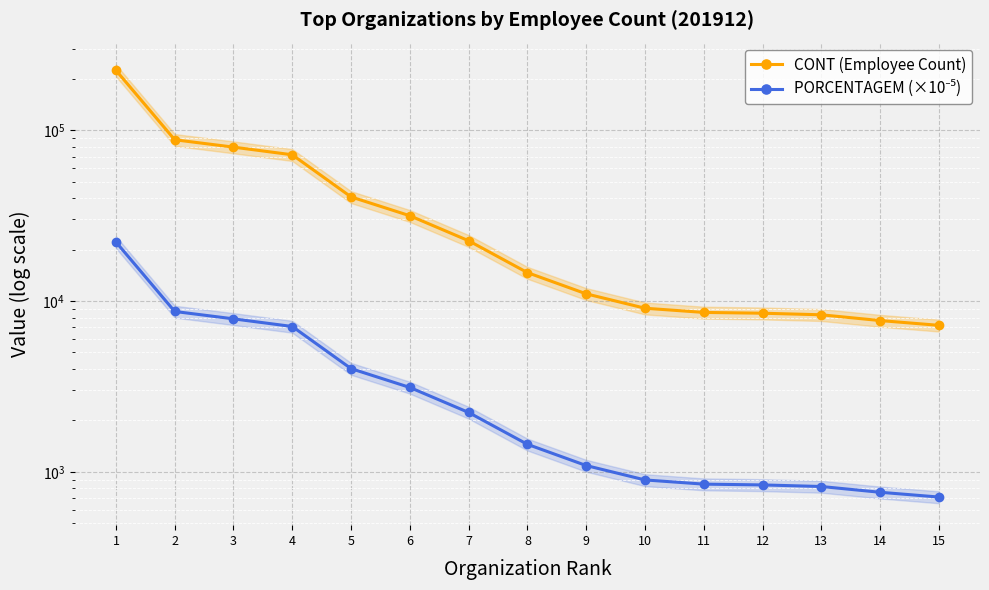

What is the value of the PORCENTAGEM (×10⁻⁵) point at the 15th from the left?

712.5